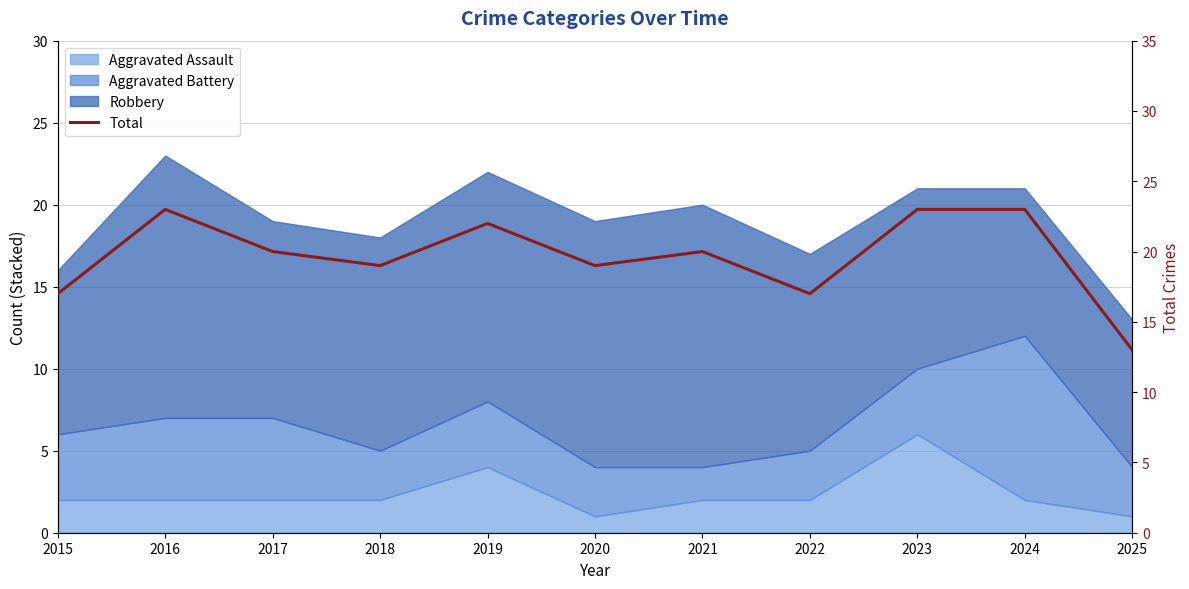

Count the number of categories in the chart.

11